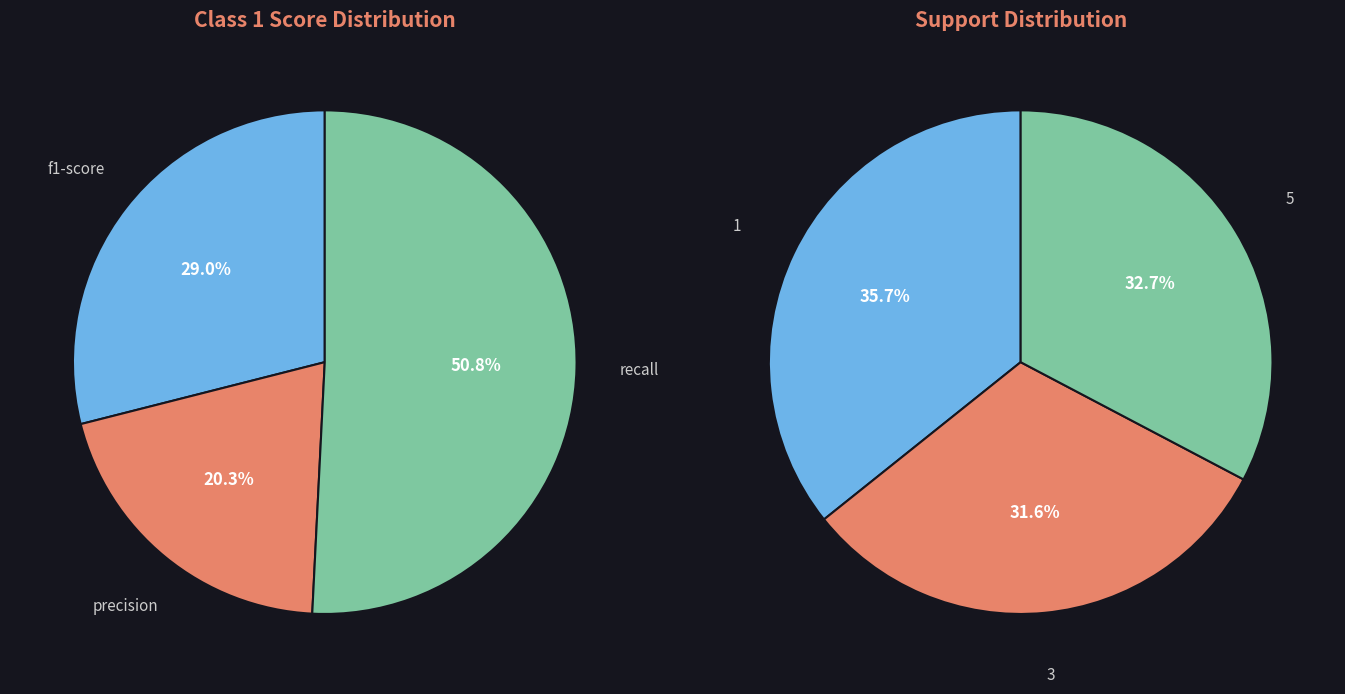

Count the number of slices in the pie.

3